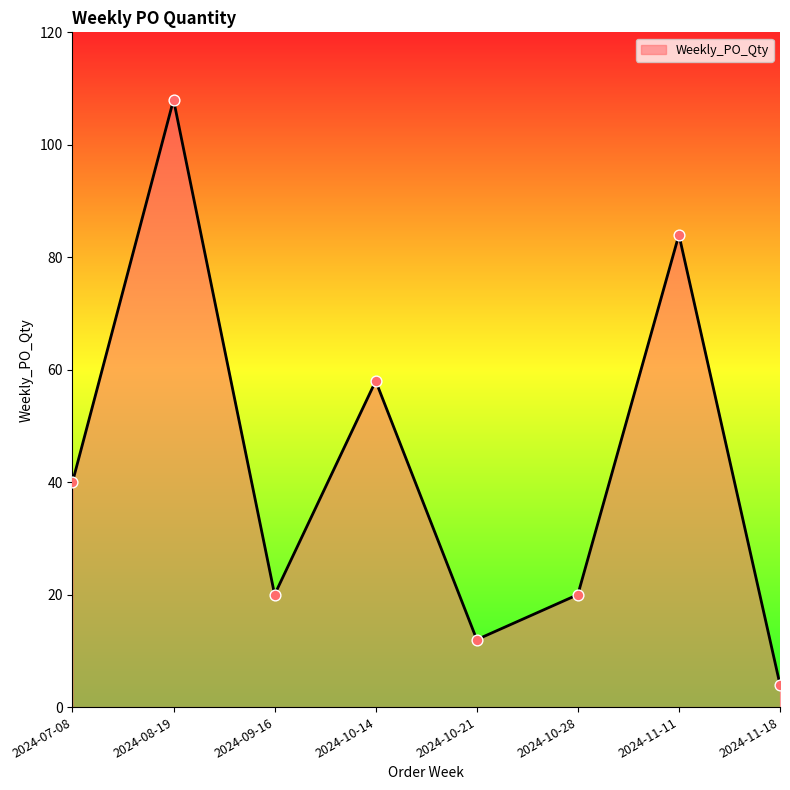

What is the change in value from 2024-07-08 to 2024-10-28?

-20